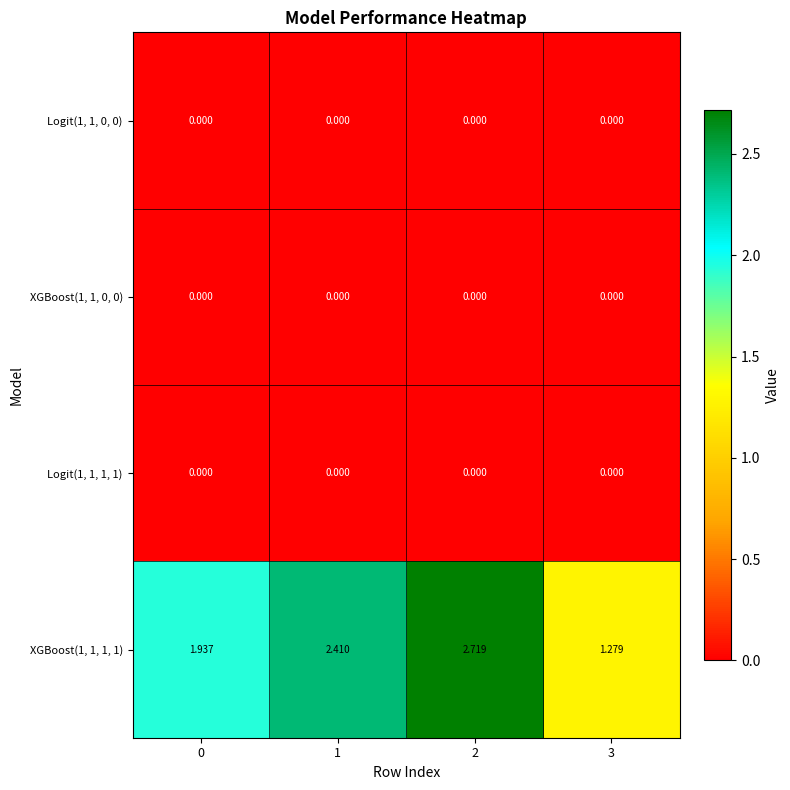

How many categories are shown in the chart?

4